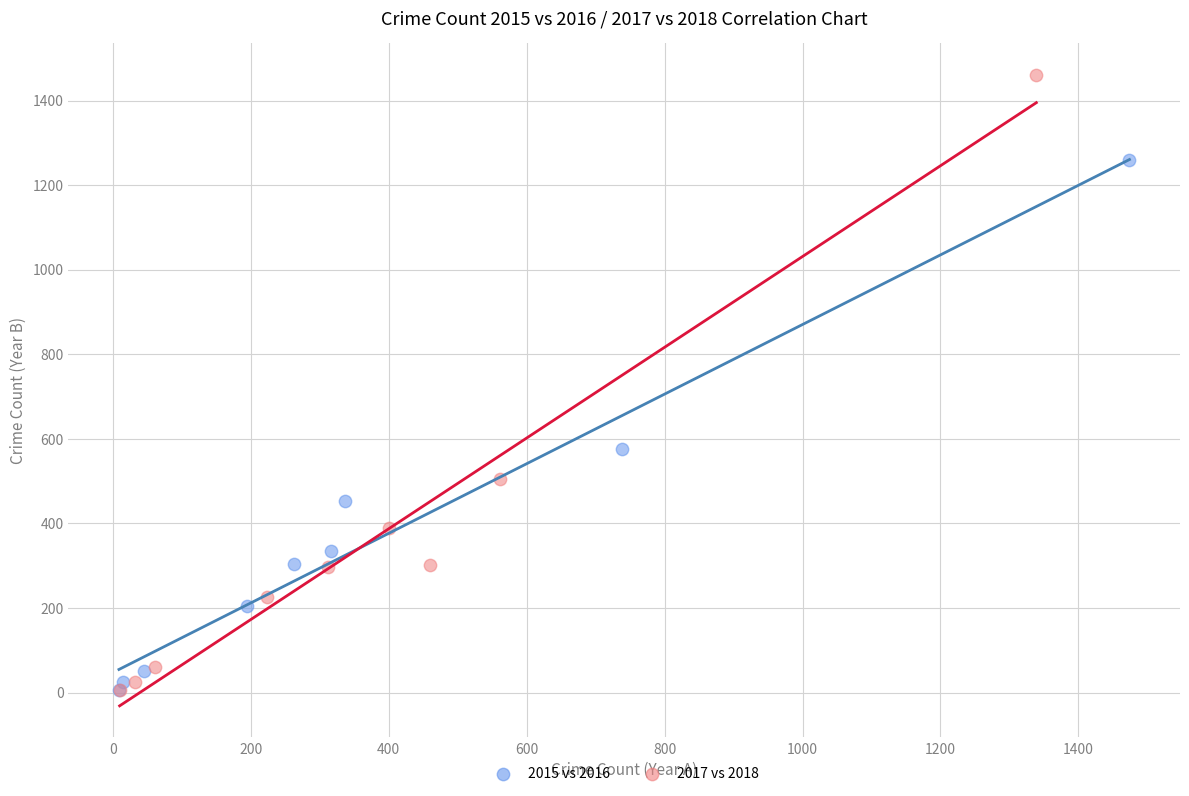

Which series has the widest spread of Y values?

2017 vs 2018